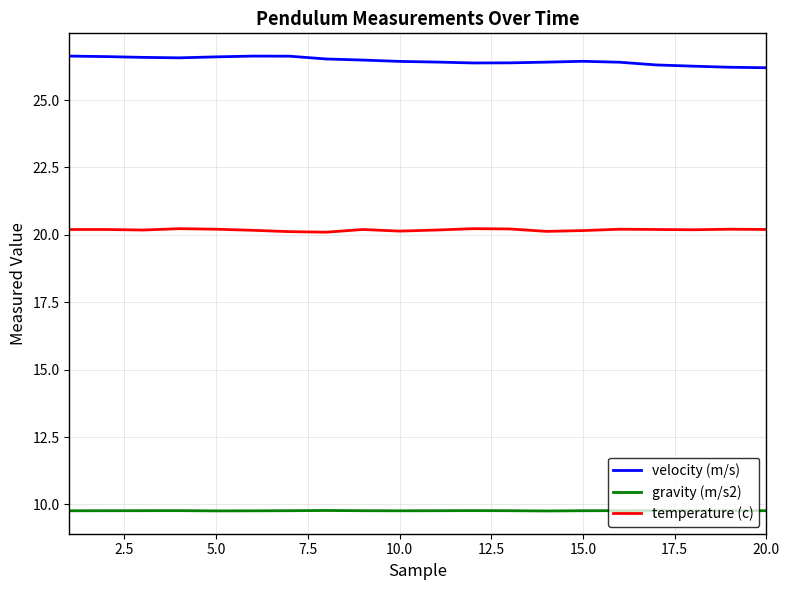

List the series in order of their overall mean, lowest first.

gravity (m/s2), temperature (c), velocity (m/s)